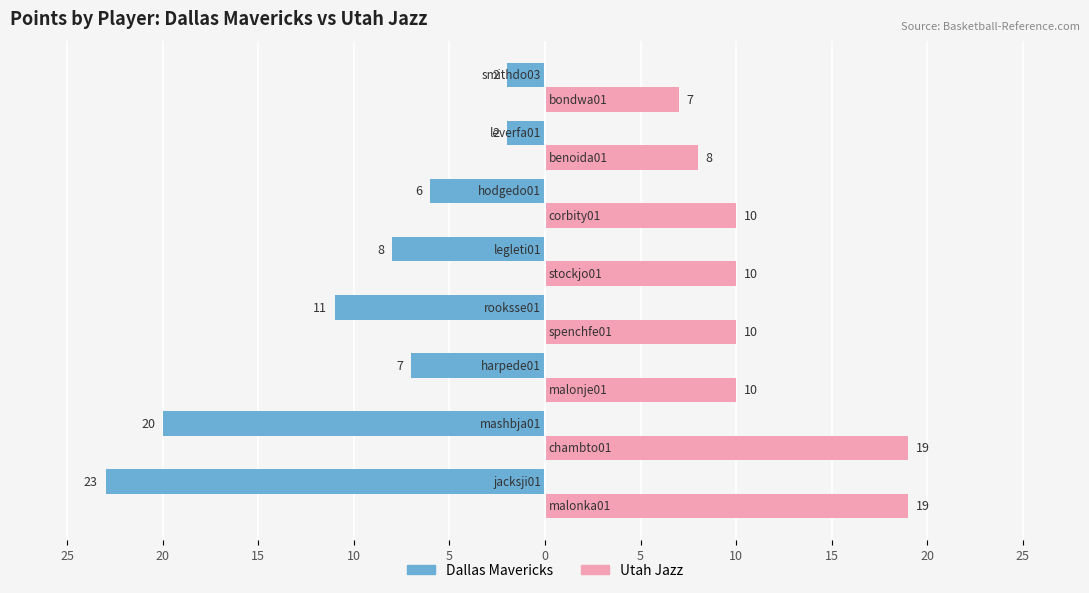

What are all the series names shown in the legend?

Dallas Mavericks, Utah Jazz